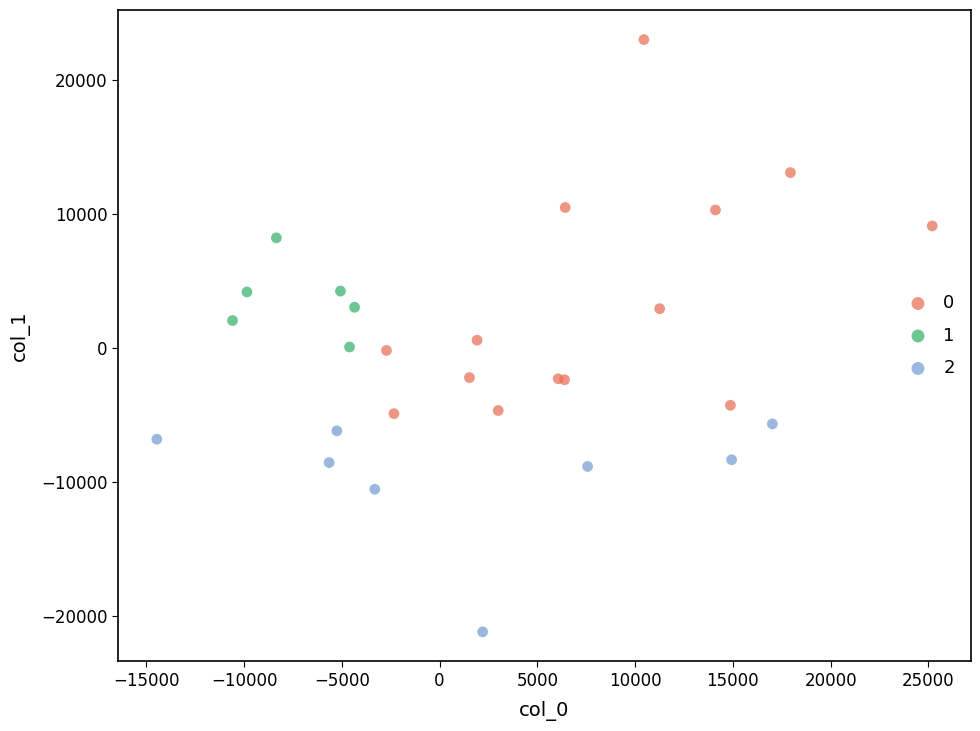

What are all the series names shown in the legend?

0, 1, 2